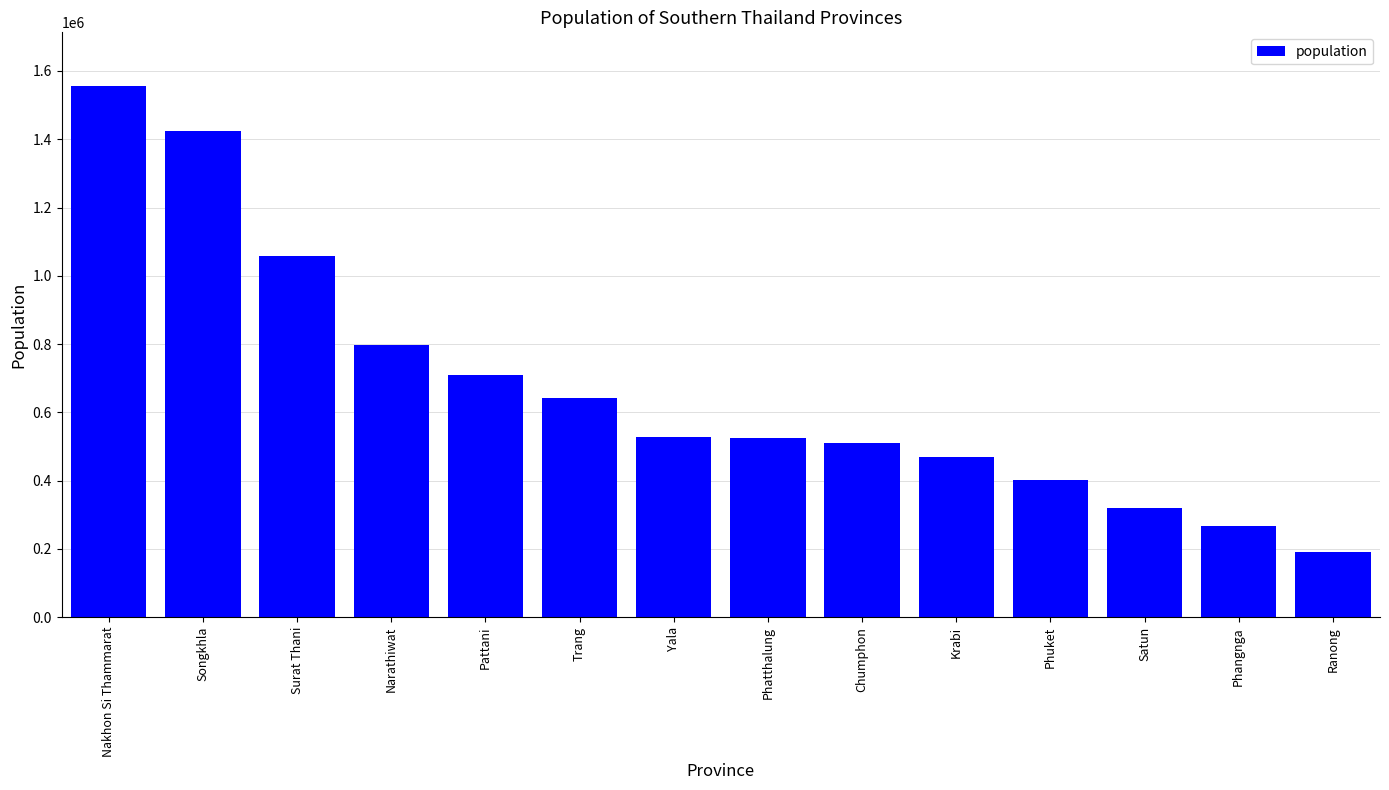

Are the bars grouped side by side (vs. stacked)?

No